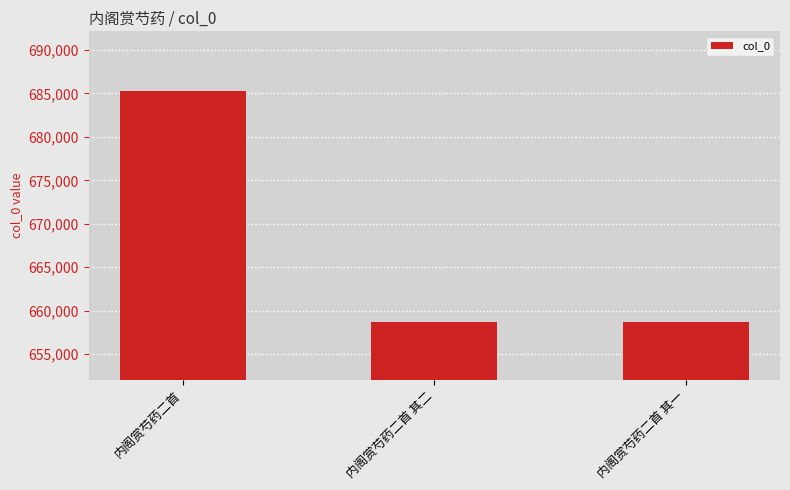

Between 内阁赏芍药二首 and 内阁赏芍药二首 其一, which is larger?

内阁赏芍药二首